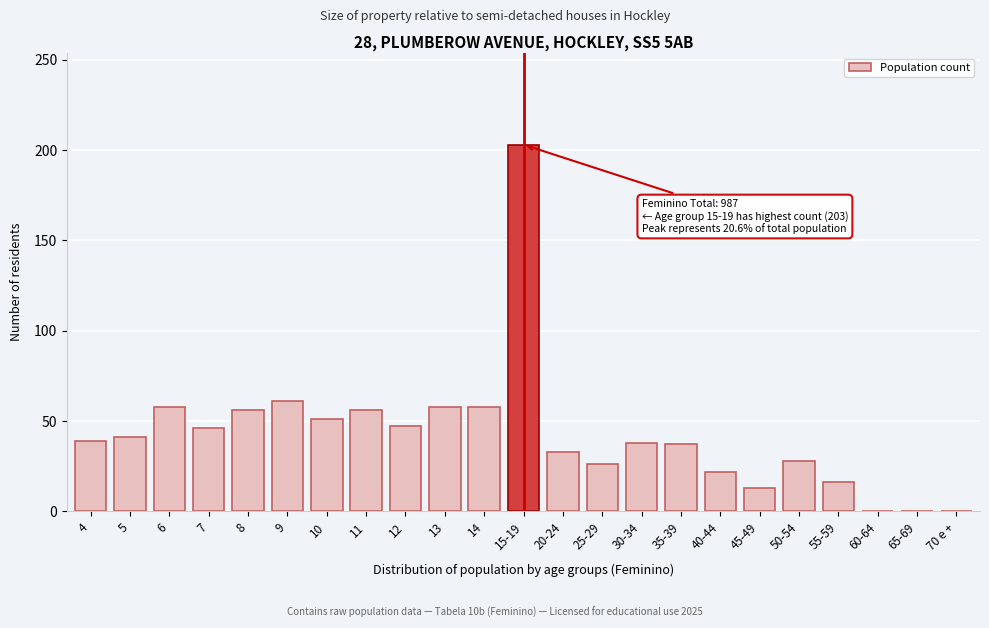

Is it true that the value at 4 is 39?

True